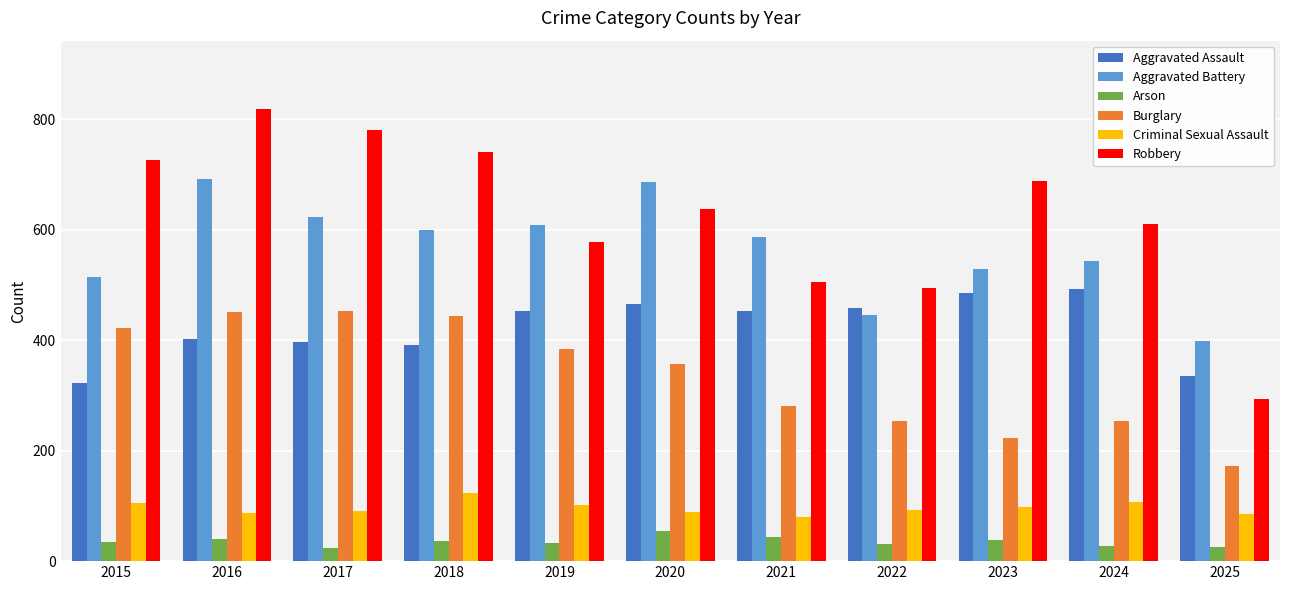

Which series has the widest spread of values?

Robbery